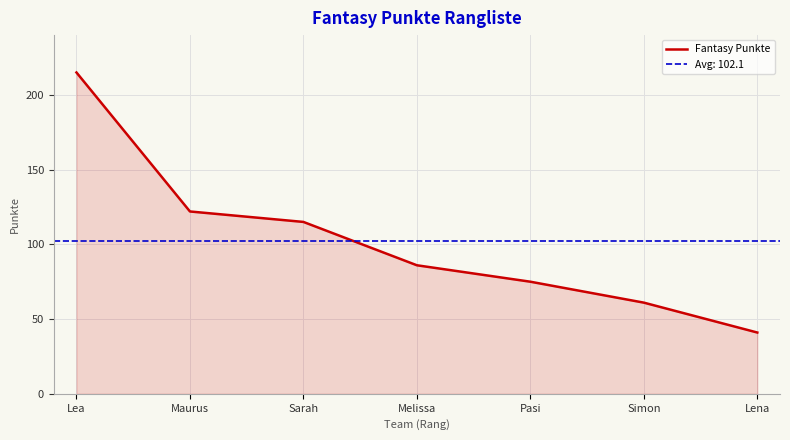

What is the value of the 1st point from the left?

215